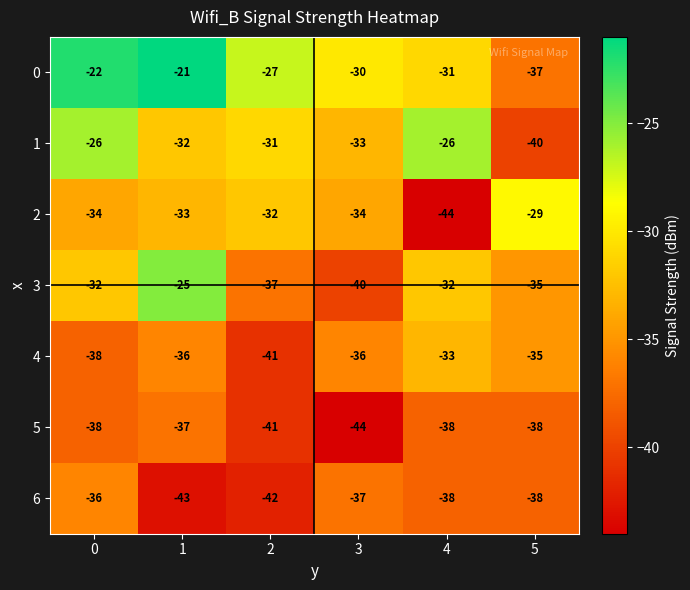

What is the maximum value shown in the chart?

-21